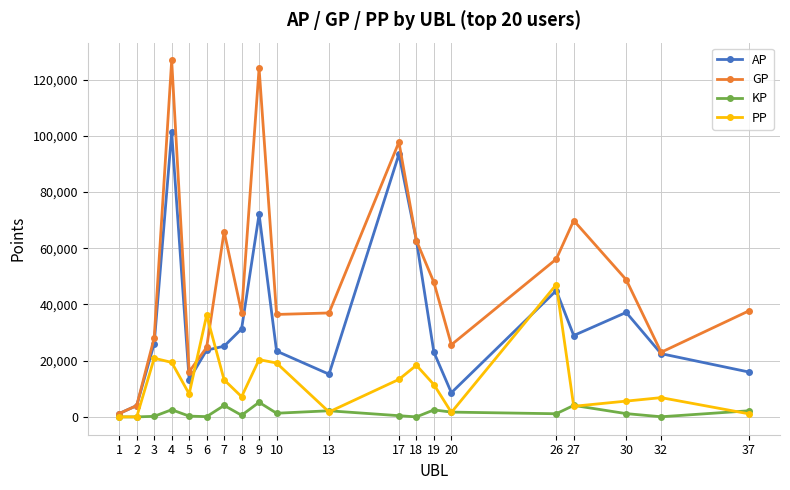

List the series in order of their peak value, highest first.

GP, AP, PP, KP